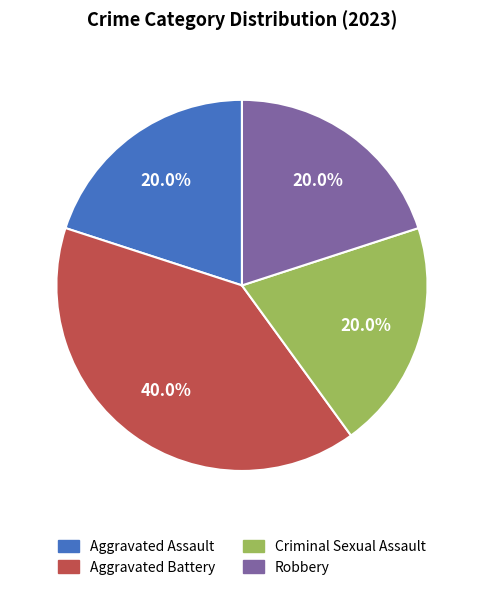

What is the largest slice in the pie chart?

Aggravated Battery